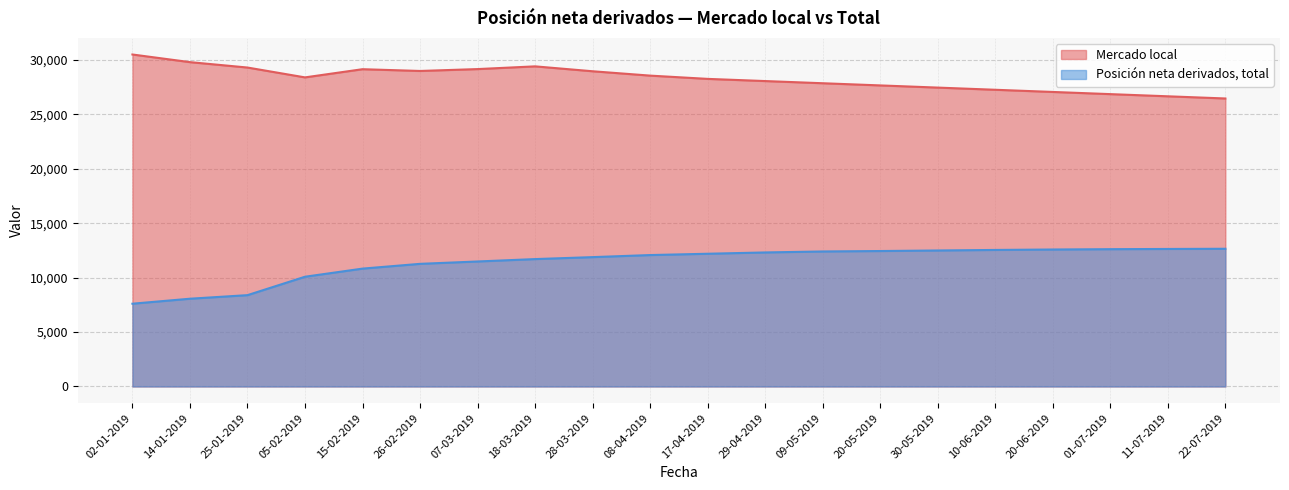

What is the maximum value shown in the chart?

30490